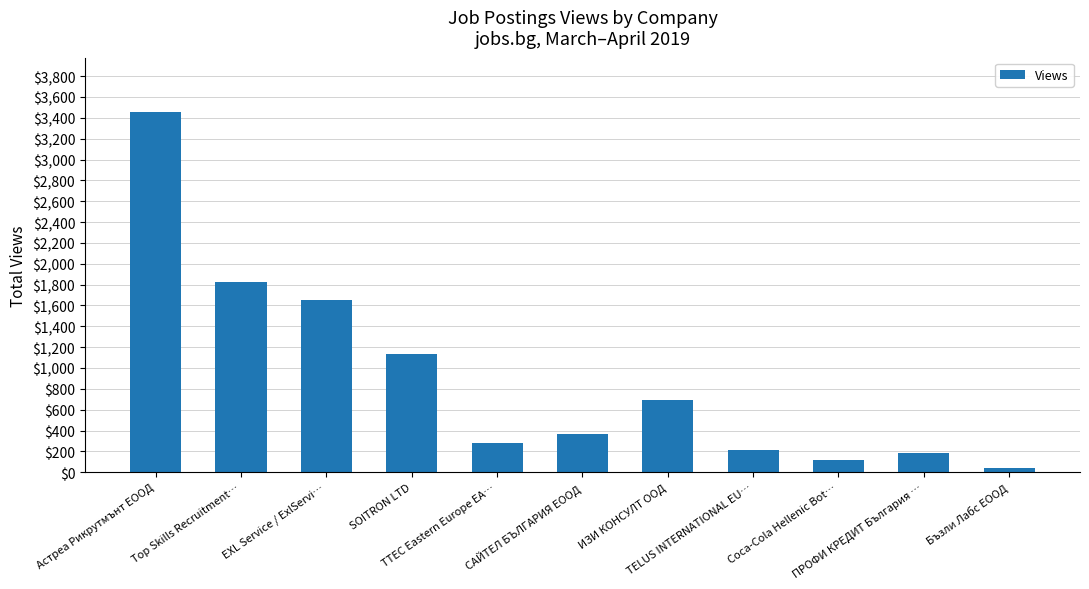

Is it true that the value at TTEC Eastern Europe EA… is 276?

True